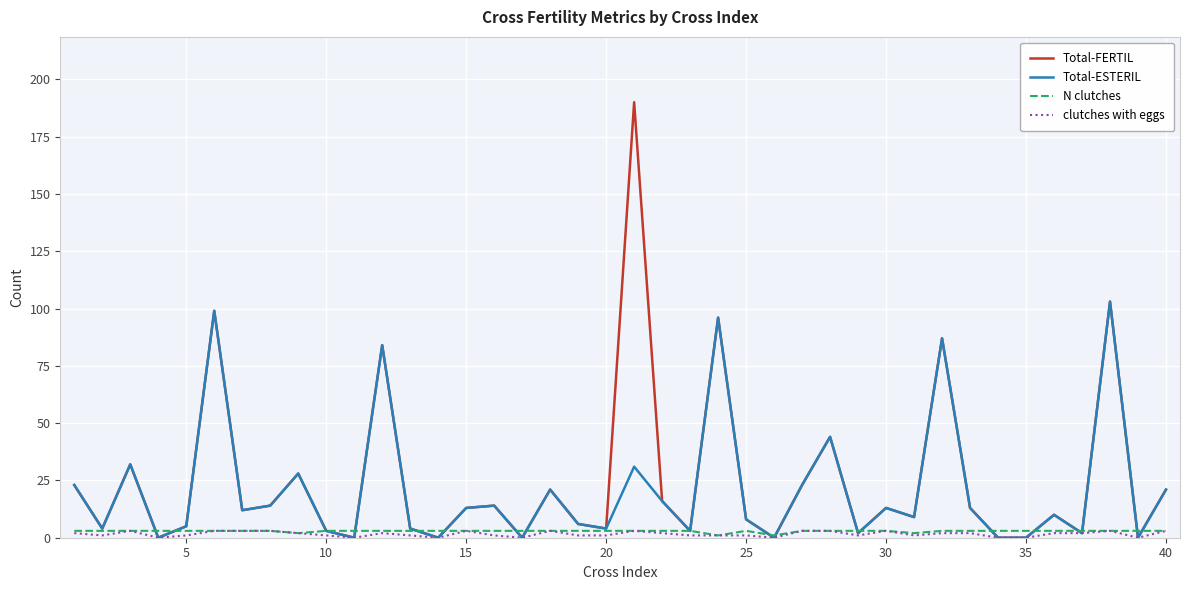

How many lines are shown in the chart?

4